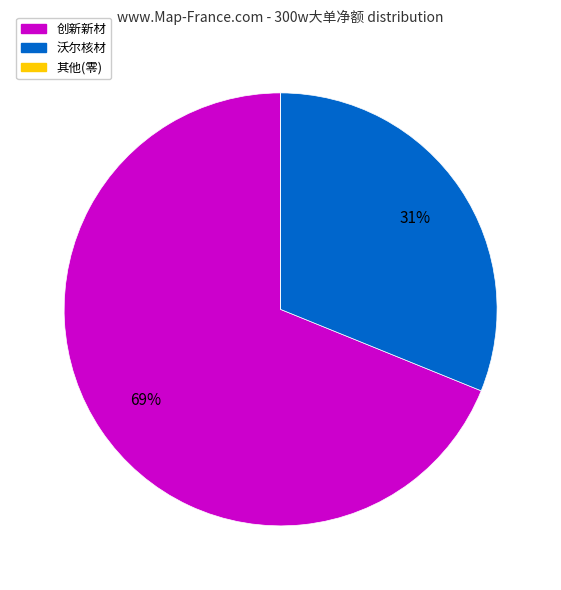

To the nearest percent, what is the difference between the largest and smallest slice percentages?

69%